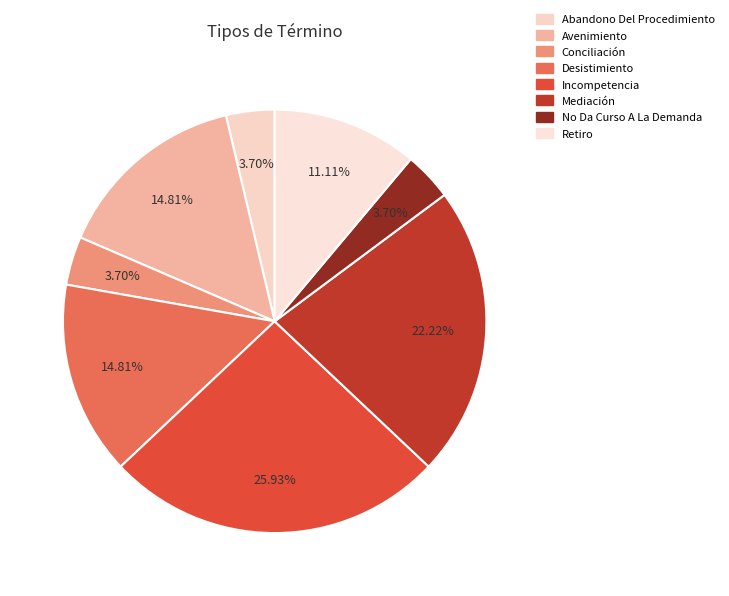

What is the total percentage of Mediación and Retiro?

33.3%